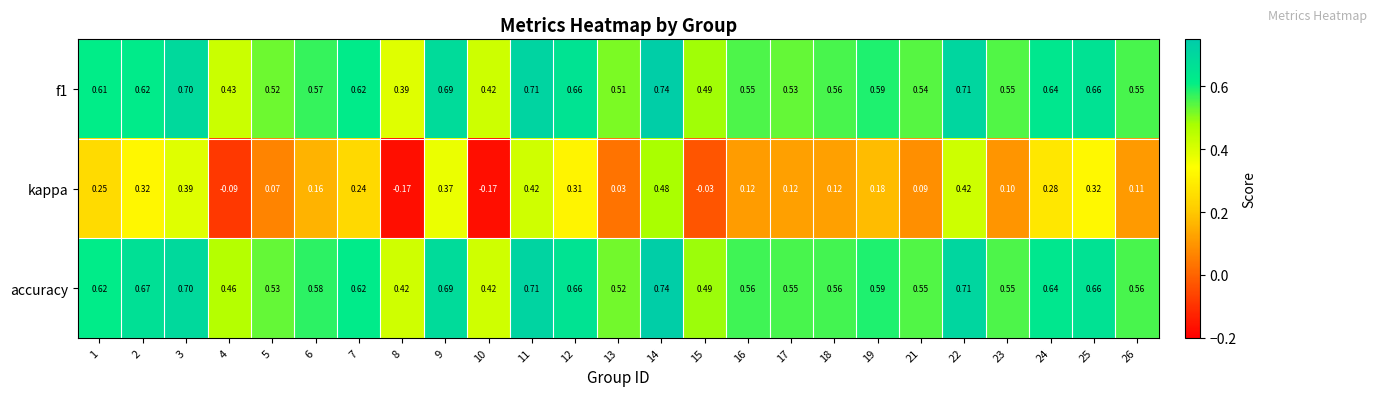

Between 14 and 15, which series saw the biggest shift?

kappa